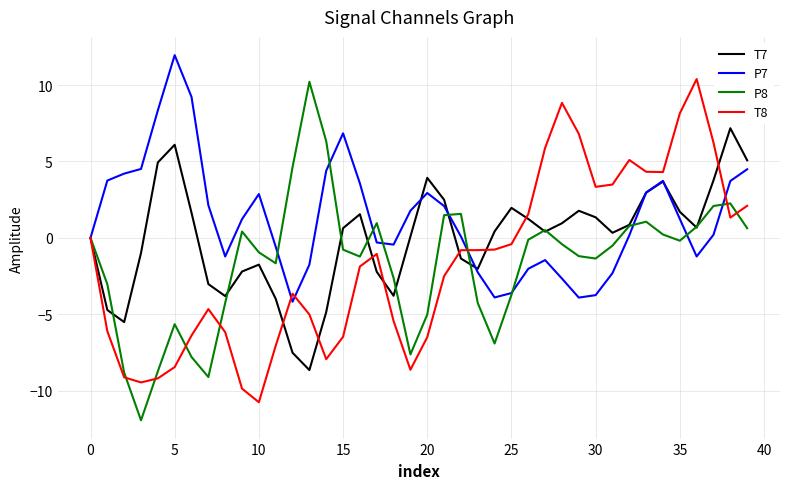

What is the smallest value displayed?

-11.9